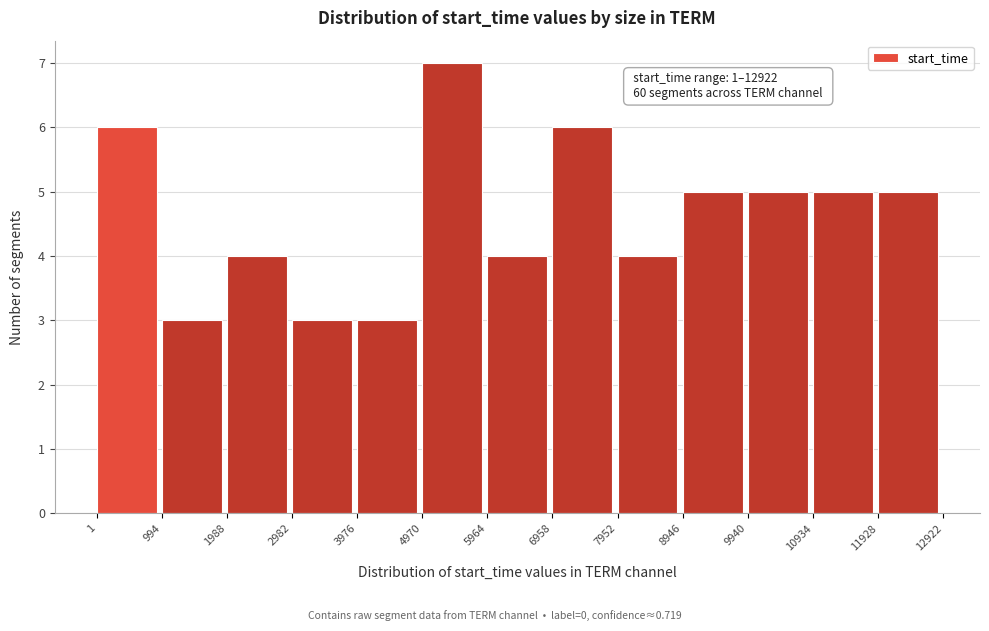

Which range on the x-axis has the tallest bar?

4970 to 5964